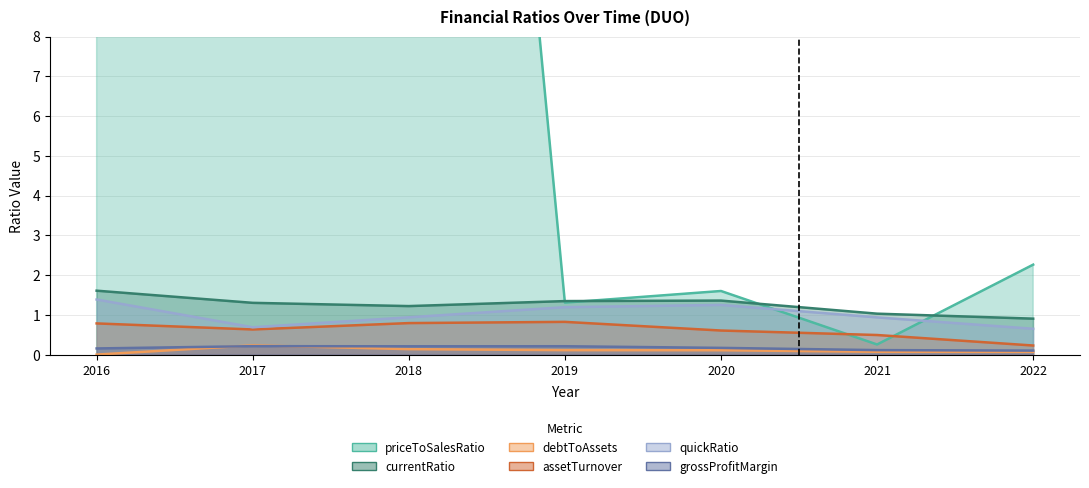

True or false: debtToAssets and assetTurnover intersect in this chart.

False